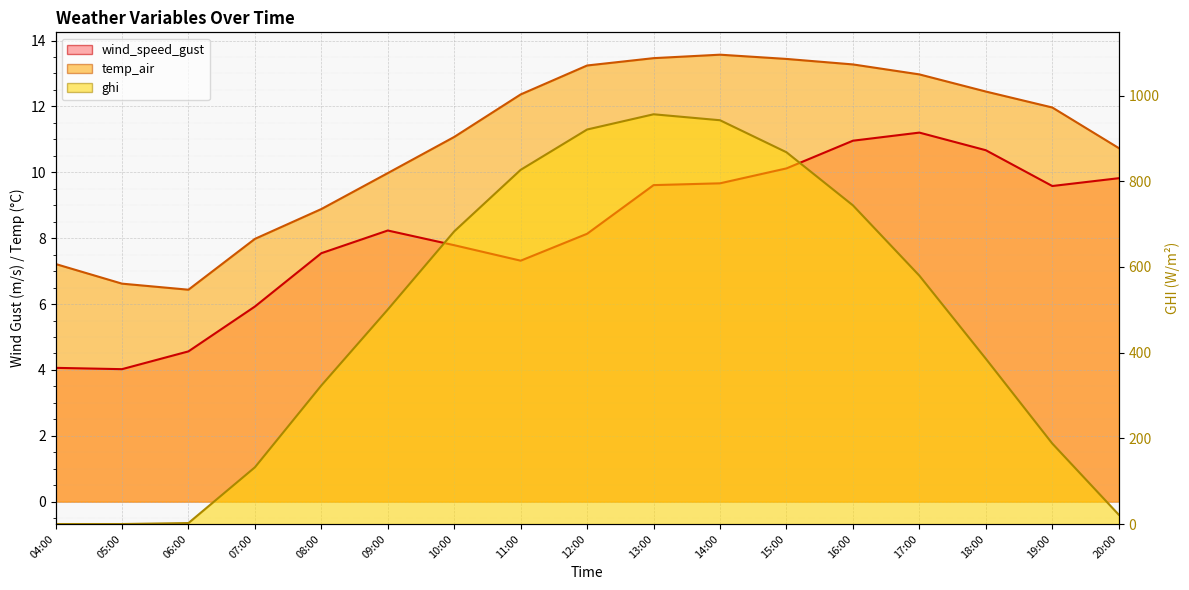

True or false: ghi has more than 1 interior local peaks.

False